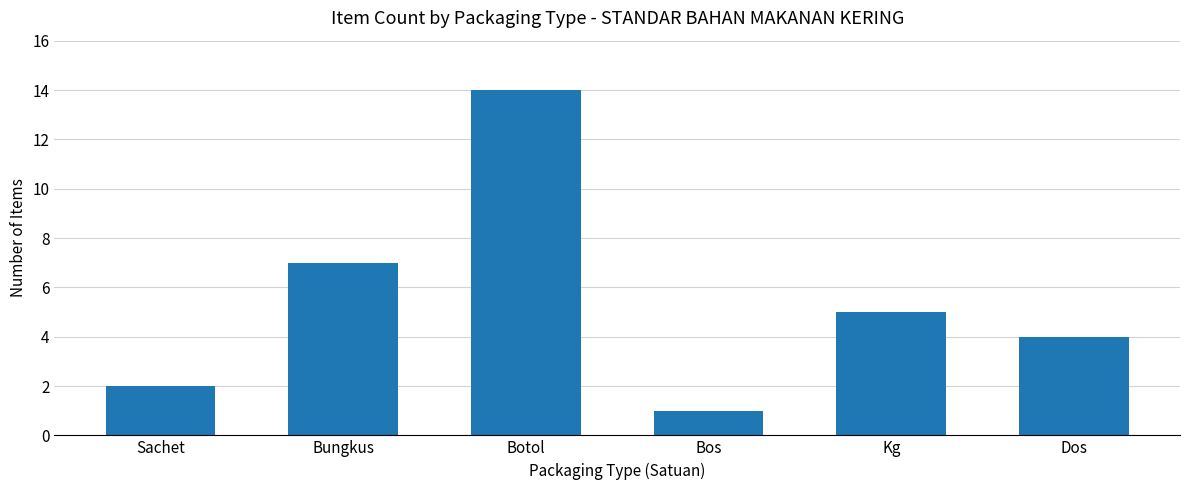

What is the average value?

6